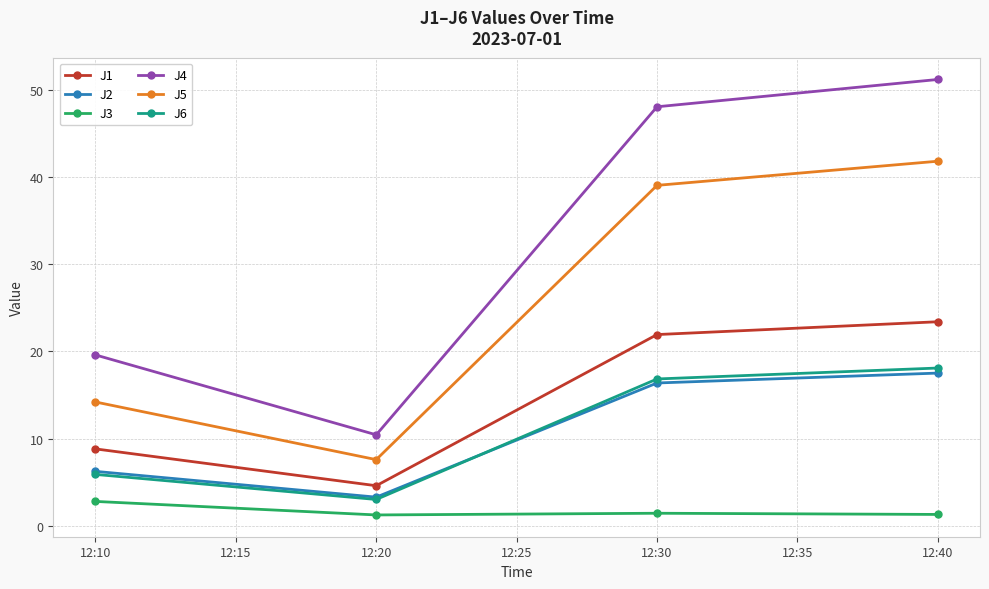

True or false: J6 has more than 2 interior local peaks.

False